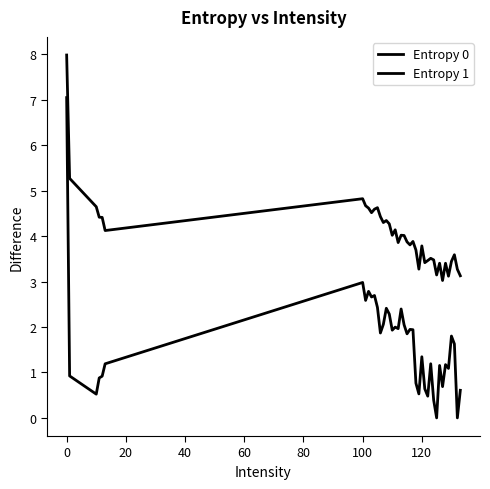

Reading left to right, list all the values displayed in this chart.

Entropy 0: 8.0	5.3	4.6	4.4	4.4	4.1	4.8	4.7	4.6	4.5	4.6	4.6	4.4	4.3	4.3	4.3	4.0	4.1	3.9	4.0	4.0	3.9	3.8	3.9	3.7	3.3	3.8	3.4	3.5	3.5	3.5	3.1	3.4	3.0	3.4	3.1	3.4	3.6	3.3	3.1
Entropy 1: 7.1	0.9	0.5	0.9	0.9	1.2	3.0	2.6	2.8	2.7	2.7	2.4	1.9	2.1	2.4	2.3	1.9	2.0	2.0	2.4	2.1	1.9	1.9	1.9	0.8	0.5	1.3	0.6	0.5	1.2	0.4	0.0	1.2	0.7	1.2	1.1	1.8	1.6	0.0	0.6